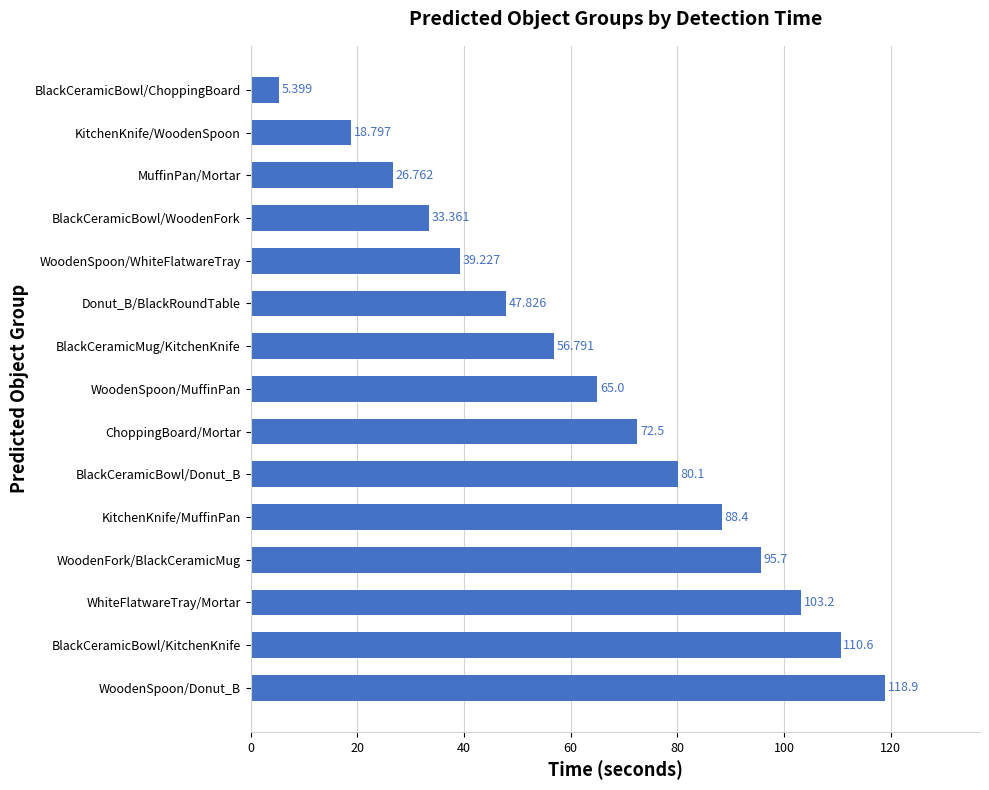

Which category has the lowest value across all series?

BlackCeramicBowl/ChoppingBoard